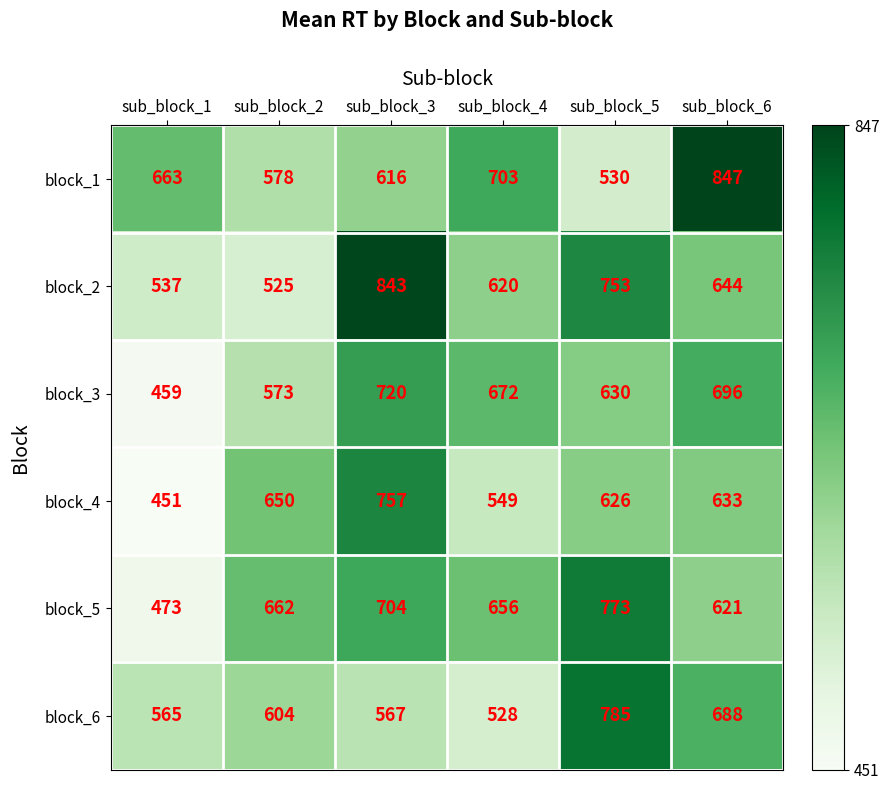

How many series are shown in this chart?

6